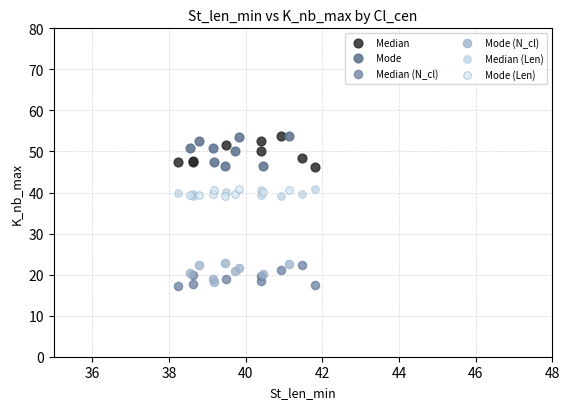

What are all the series names shown in the legend?

Median, Mode, Median (N_cl), Mode (N_cl), Median (Len), Mode (Len)